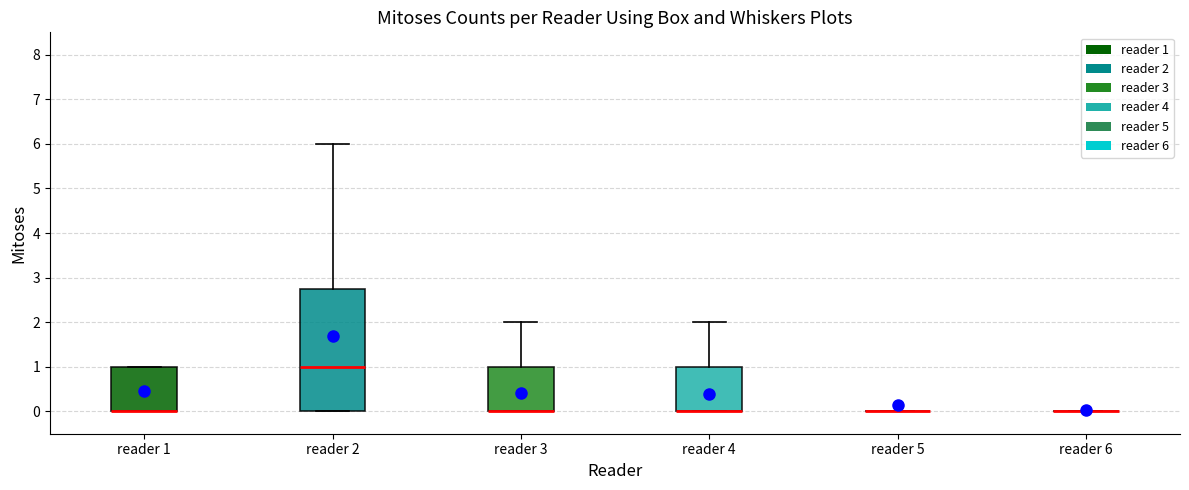

Reading left to right, read every box against the y-axis: the position of its median line, the range the box covers, and the ends of its whiskers. The values are not printed on the chart, so give them approximately, as read against the axis.

reader 1: median 0.0 (drawn on the box's lower edge), box 0.0 to 1.0, whiskers 0.0 to 1.0
reader 2: median 1.0, box 0.0 to 2.8, whiskers 0.0 to 6.0
reader 3: median 0.0 (drawn on the box's lower edge), box 0.0 to 1.0, whiskers 0.0 to 2.0
reader 4: median 0.0 (drawn on the box's lower edge), box 0.0 to 1.0, whiskers 0.0 to 2.0
reader 5: box collapsed to a line at 0.0, whiskers 0.0 to 0.0
reader 6: box collapsed to a line at 0.0, whiskers 0.0 to 0.0